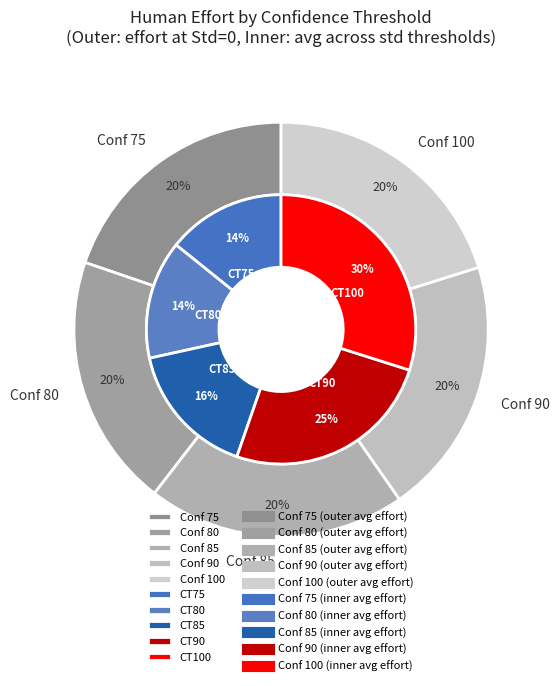

To the nearest percent, what is the combined percentage of 80 and 85?

40%